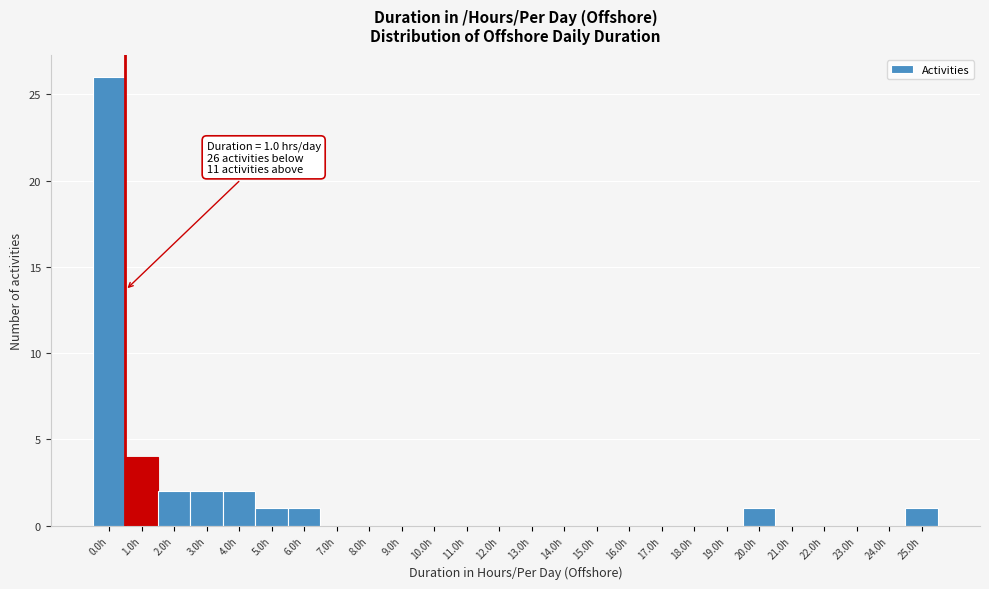

Reading left to right, extract all data points from this chart.

0.0h=26	1.0h=4	2.0h=2	3.0h=2	4.0h=2	5.0h=1	6.0h=1	7.0h=0	8.0h=0	9.0h=0	10.0h=0	11.0h=0	12.0h=0	13.0h=0	14.0h=0	15.0h=0	16.0h=0	17.0h=0	18.0h=0	19.0h=0	20.0h=1	21.0h=0	22.0h=0	23.0h=0	24.0h=0	25.0h=1